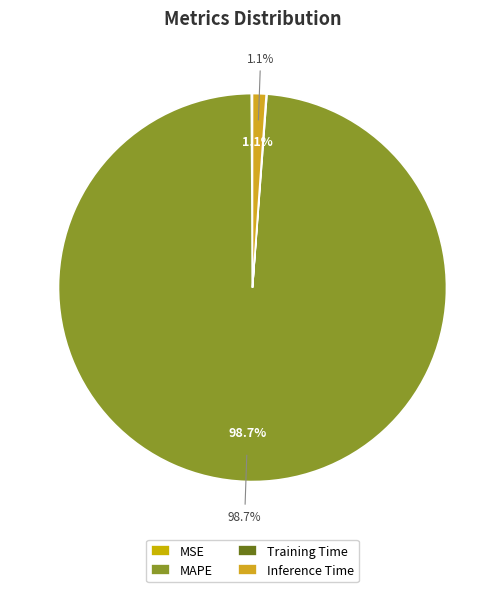

Which slice represents more than half of the pie?

MAPE